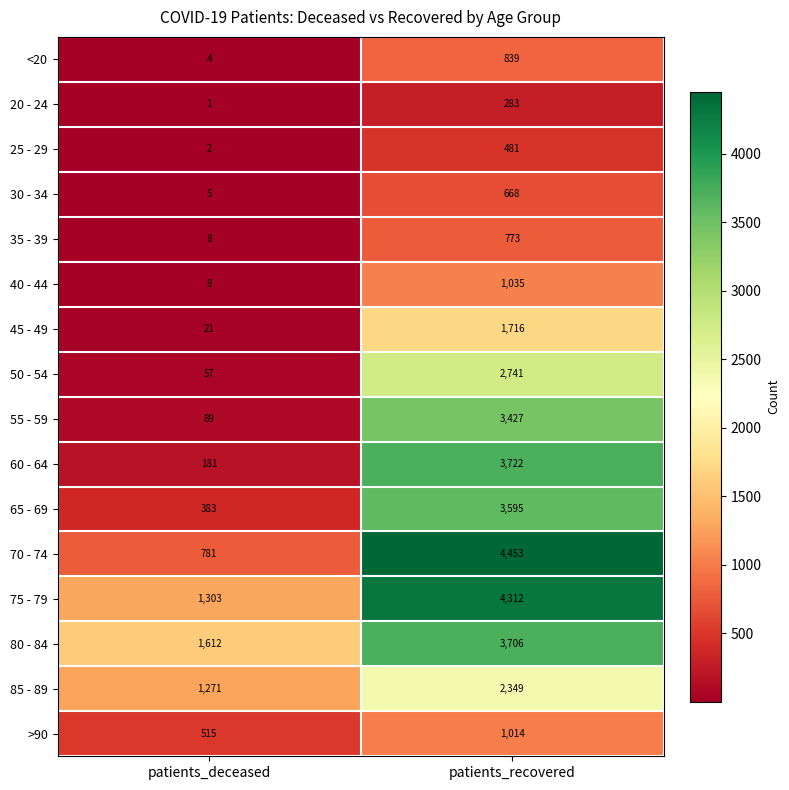

What is the total value across all series at patients_deceased?

6241